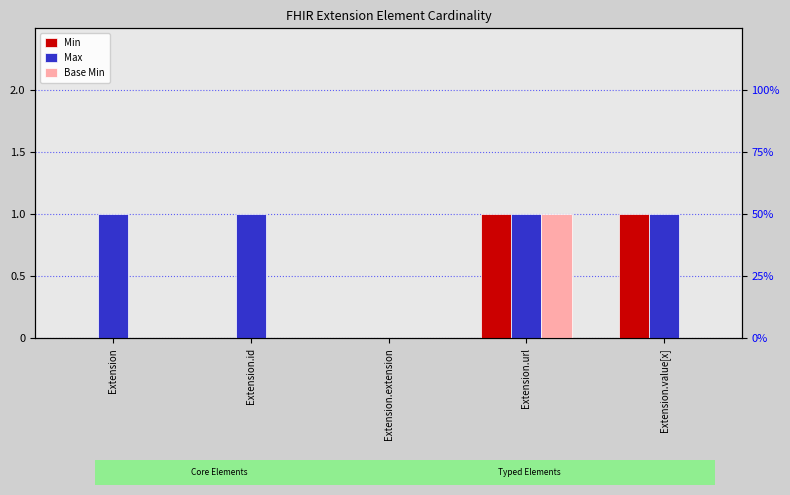

How many bars are there in total?

15